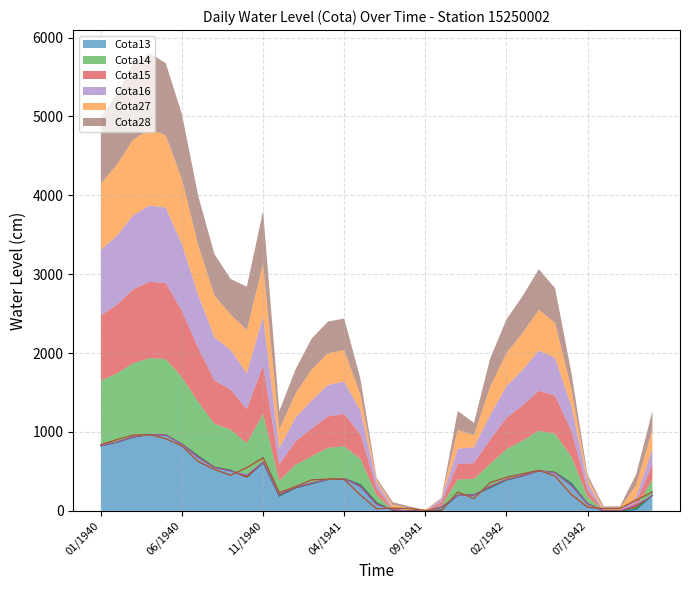

What is the average value of the Cota16 series?

387